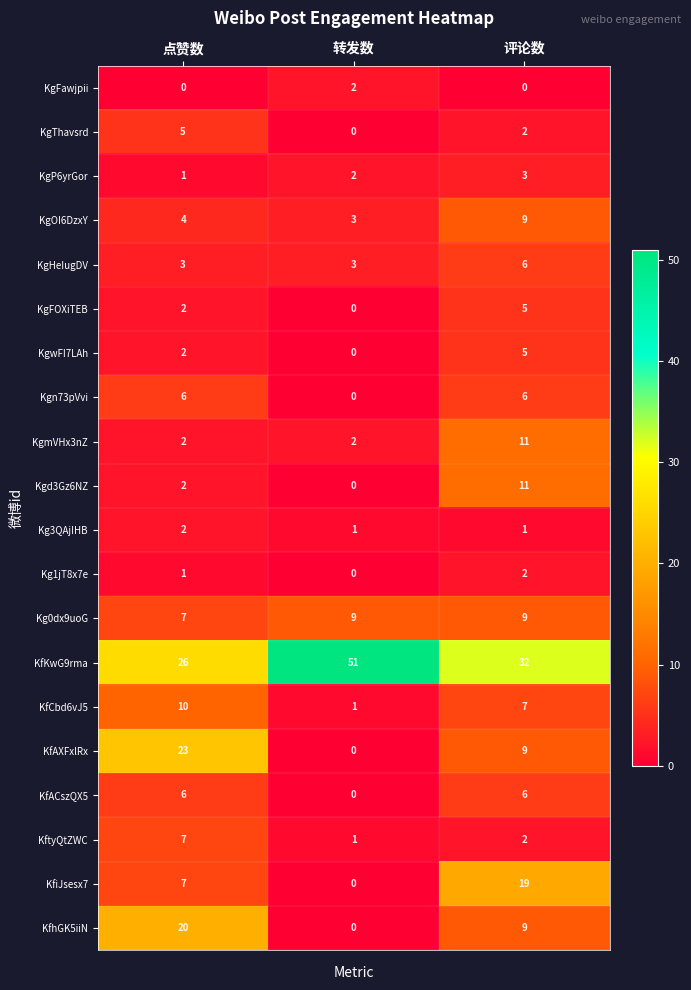

List the labels in order of Kg1jT8x7e value, smallest first.

转发数, 点赞数, 评论数